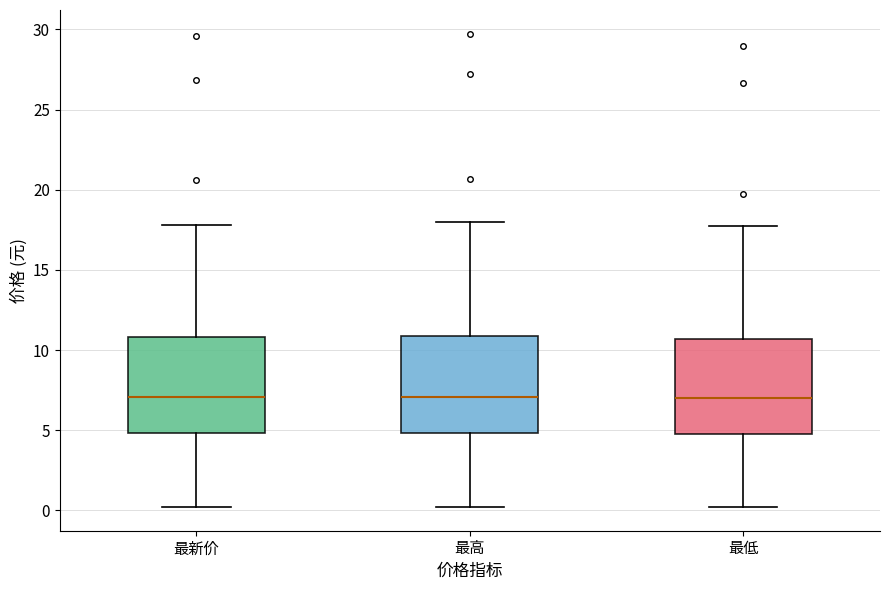

Where is the lower edge of the box for 最高 on the y-axis? The values are not printed on the chart, so give them approximately, as read against the axis.

5.0